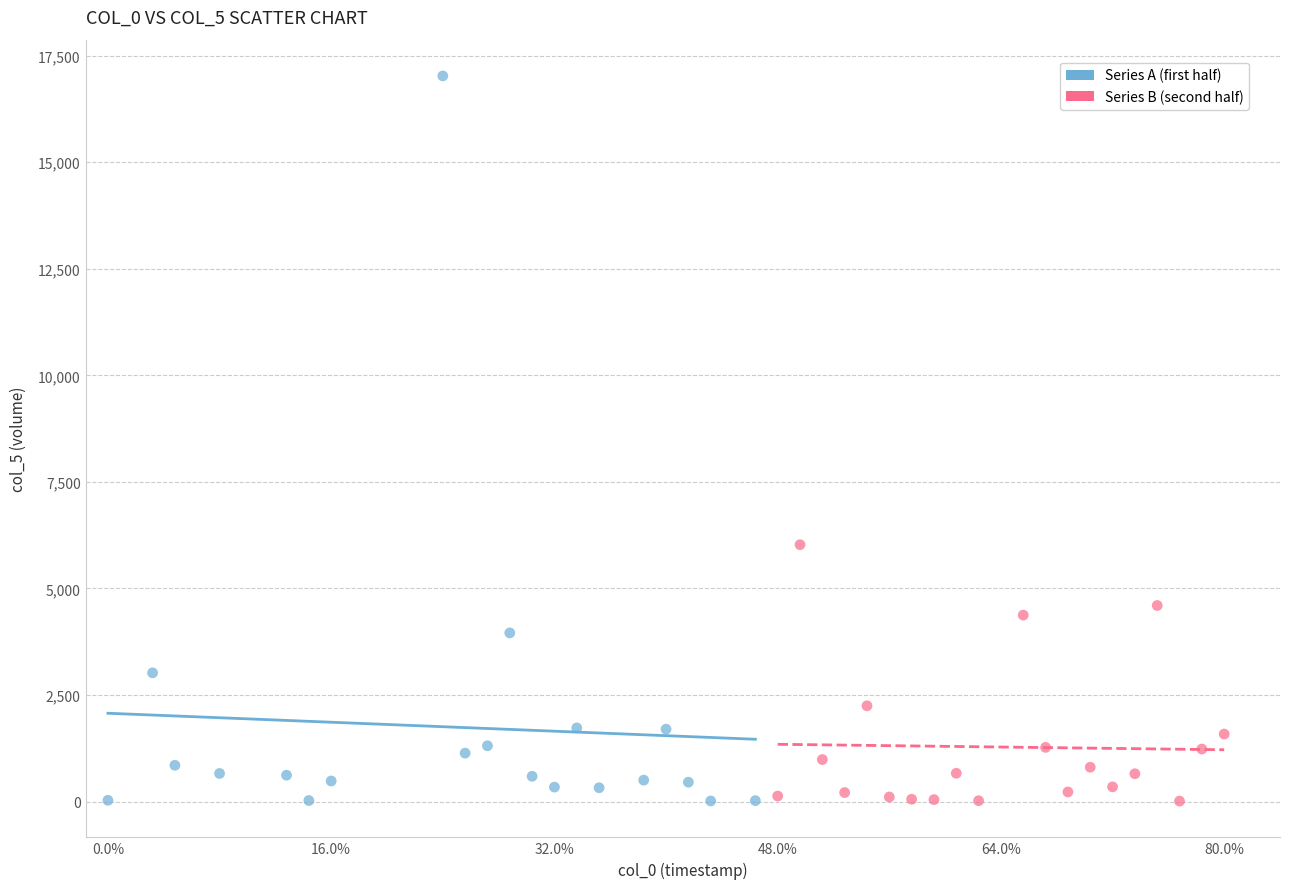

Which series has the widest spread of Y values?

Series A (first half)